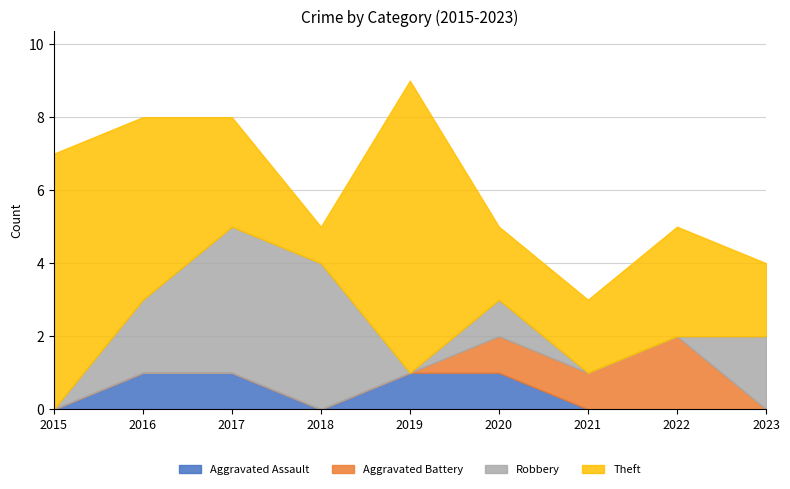

The Robbery series shows 1 at 2016. True or false?

False